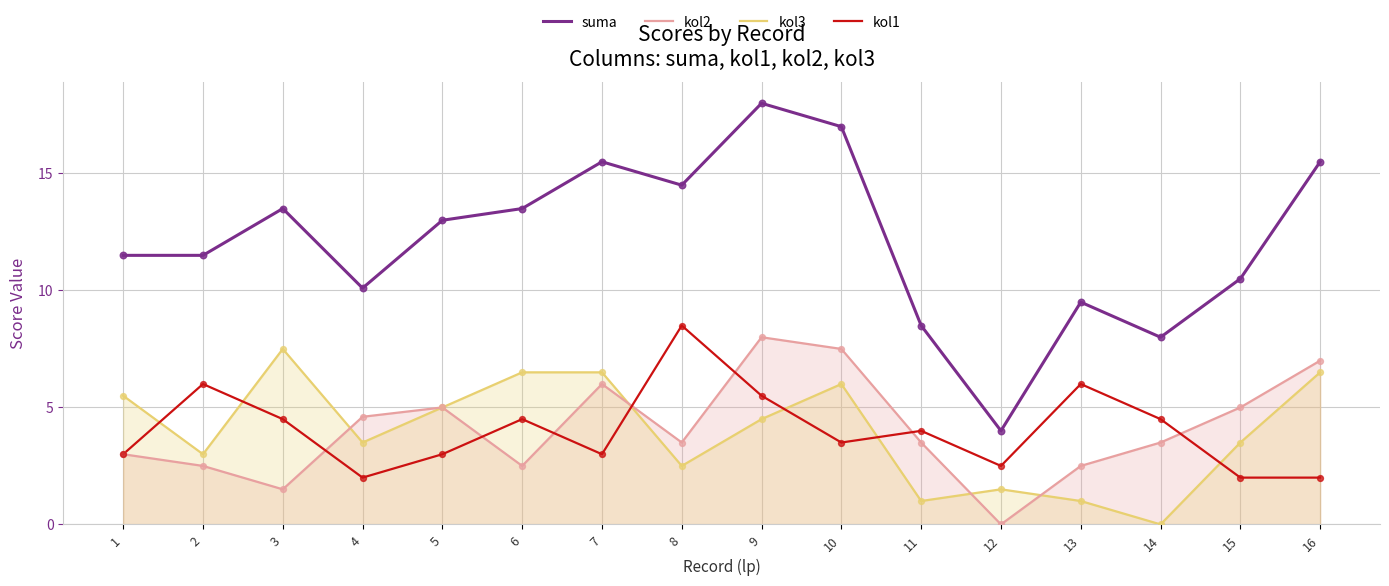

At which category is the sum across all series the highest?

9